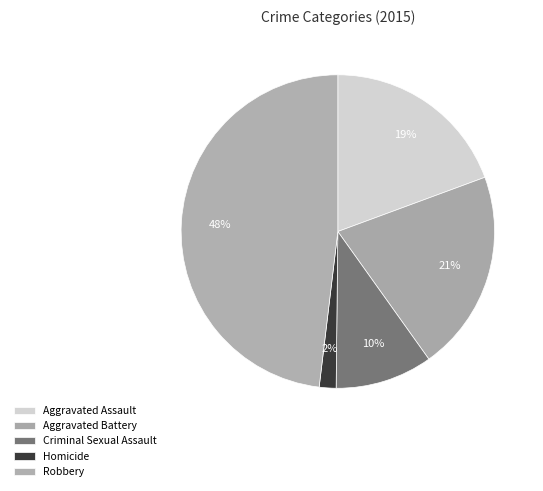

To the nearest percent, what is the combined percentage of Homicide and Aggravated Assault?

21%